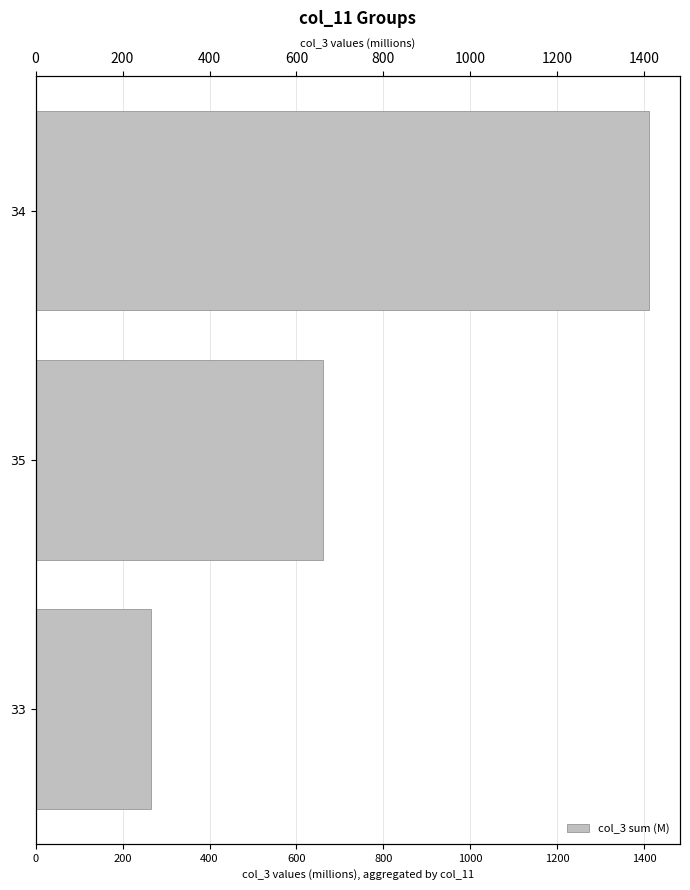

Reading right to left, extract all data points from this chart.

265.3	660.4	1411.4